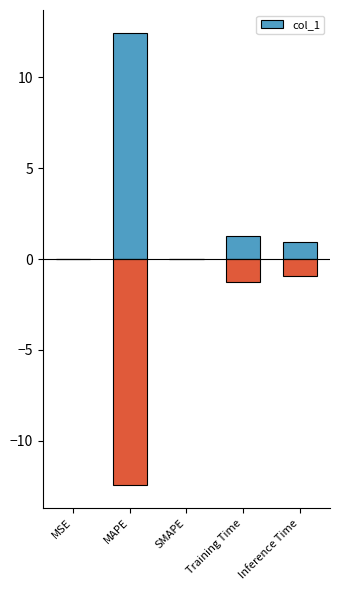

How many data points does each series have?

5